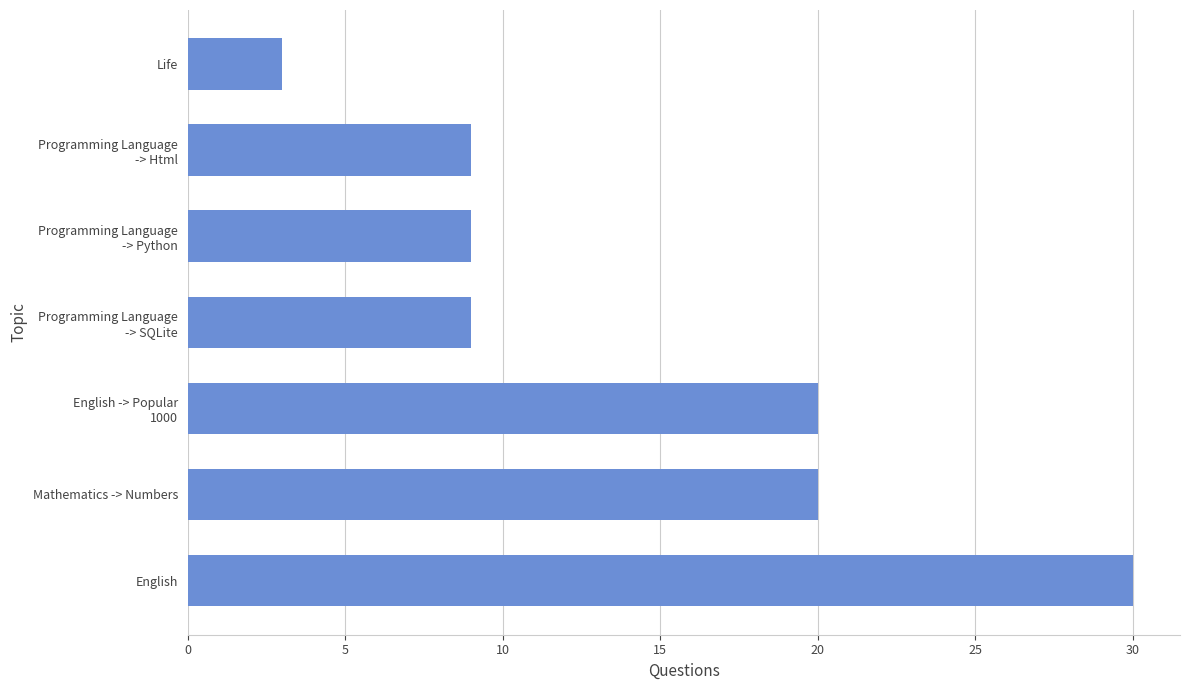

What is the change in value from English to Mathematics -> Numbers?

-10